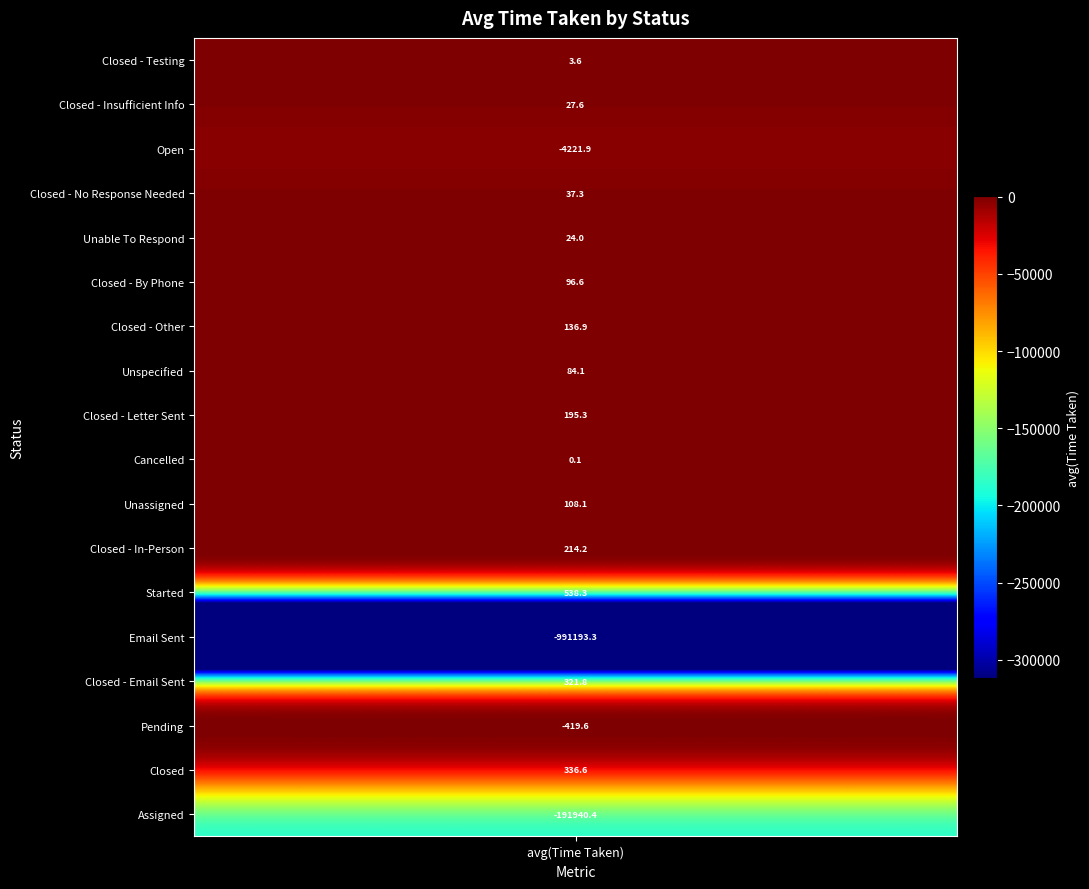

Between Closed - By Phone and Unable To Respond, which is larger?

Closed - By Phone